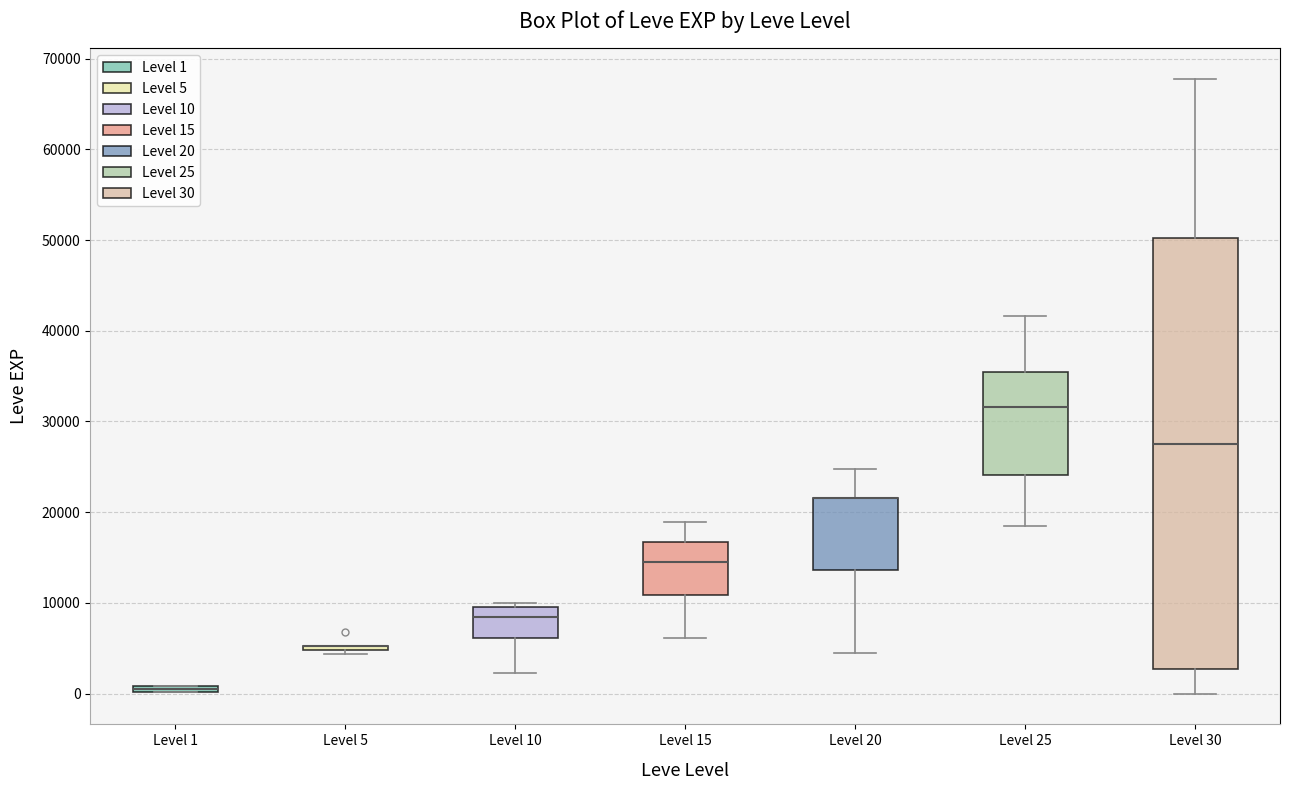

Comparing the boxes themselves (not the whiskers), which one is the tallest?

Level 30